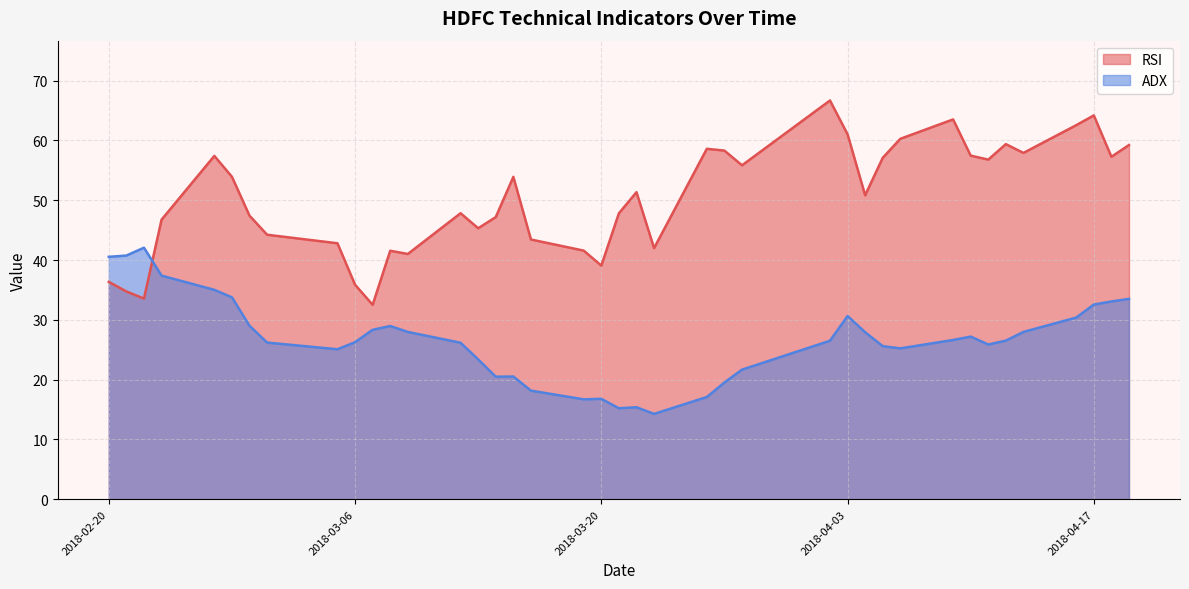

List the labels in order of RSI value, smallest first.

2018-03-07, 2018-02-22, 2018-02-21, 2018-03-06, 2018-02-20, 2018-03-20, 2018-03-09, 2018-03-08, 2018-03-19, 2018-03-23, 2018-03-05, 2018-03-16, 2018-03-01, 2018-03-13, 2018-02-23, 2018-03-14, 2018-02-28, 2018-03-21, 2018-03-12, 2018-04-04, 2018-03-22, 2018-03-15, 2018-02-27, 2018-03-28, 2018-04-11, 2018-04-05, 2018-04-18, 2018-02-26, 2018-04-10, 2018-04-13, 2018-03-27, 2018-03-26, 2018-04-19, 2018-04-12, 2018-04-06, 2018-04-03, 2018-04-16, 2018-04-09, 2018-04-17, 2018-04-02